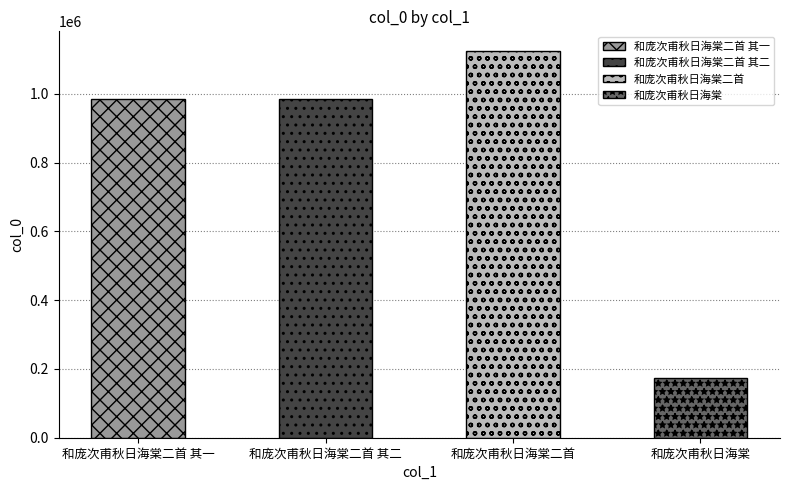

What is the difference between the second highest and minimum values?

810132